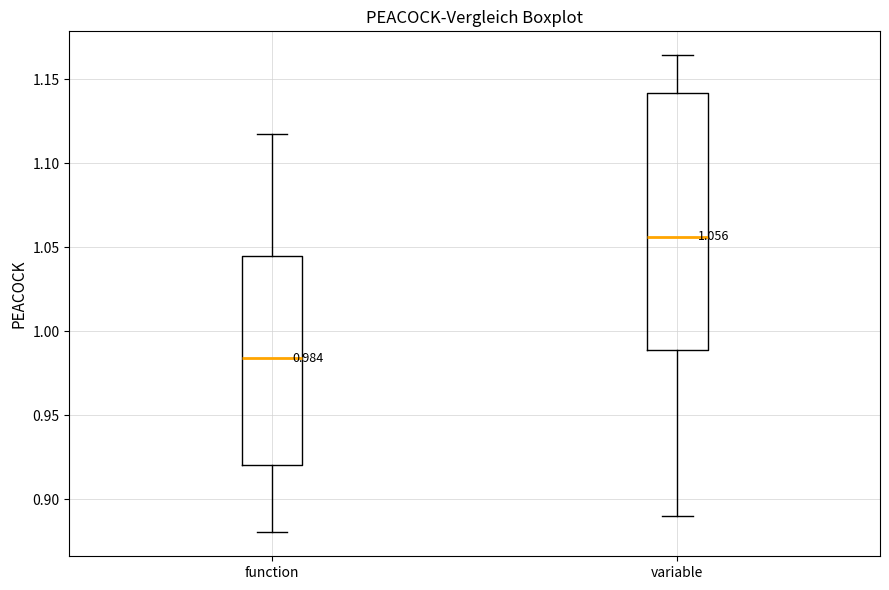

Which box has the lowest median line?

function